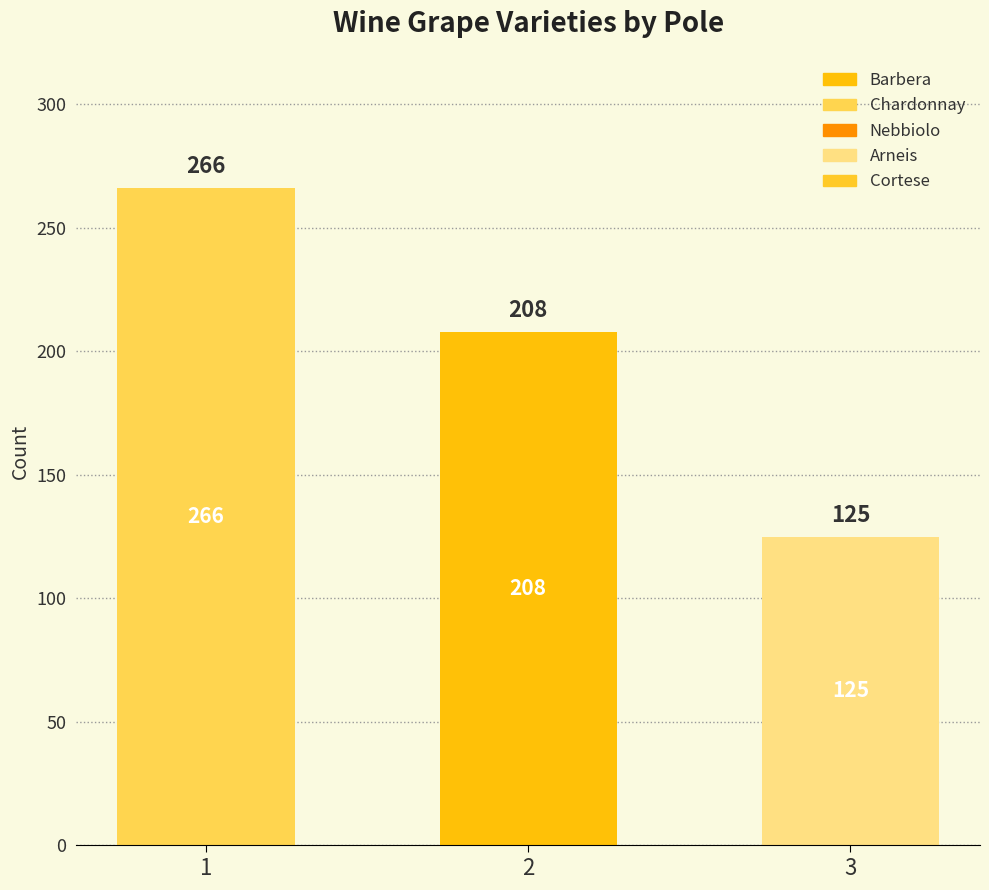

How many values in Barbera are above zero?

1